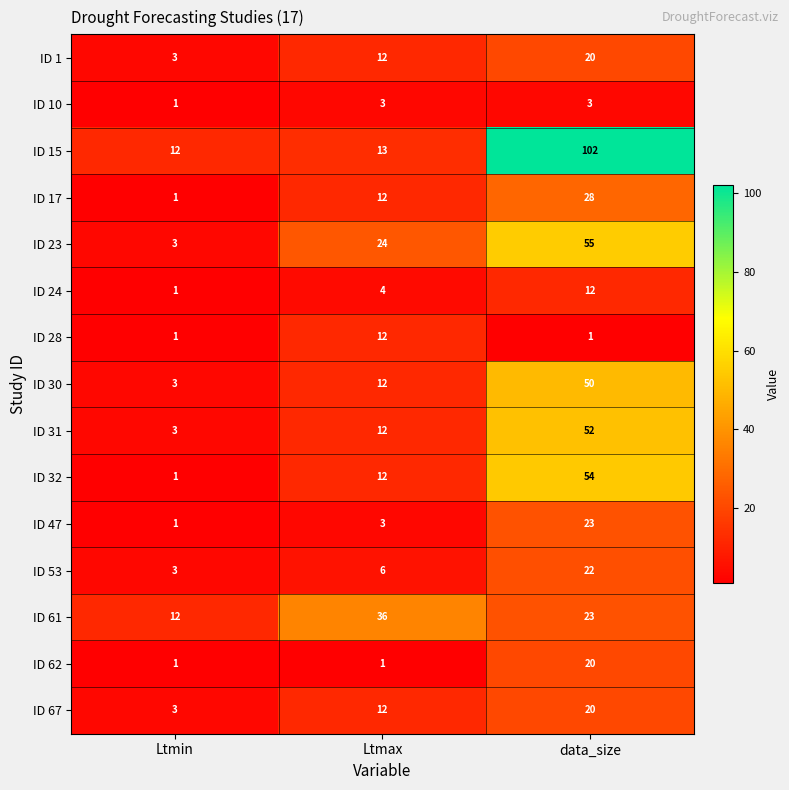

What is the total value across all series at data_size?

485